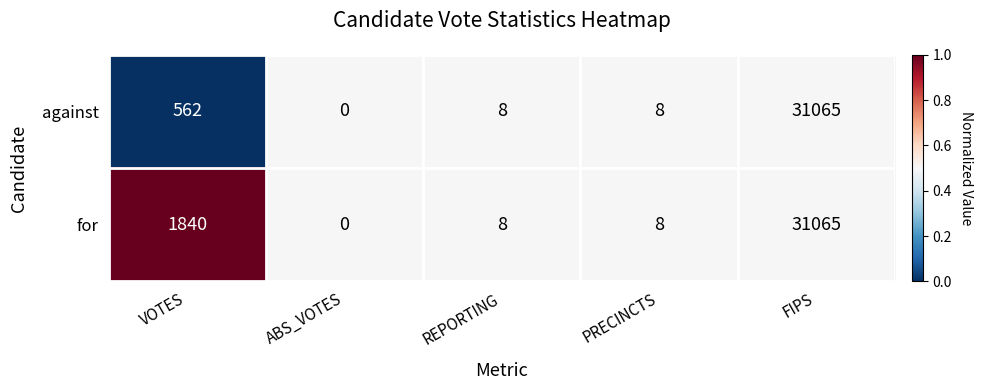

What value does the for series have at FIPS?

31065